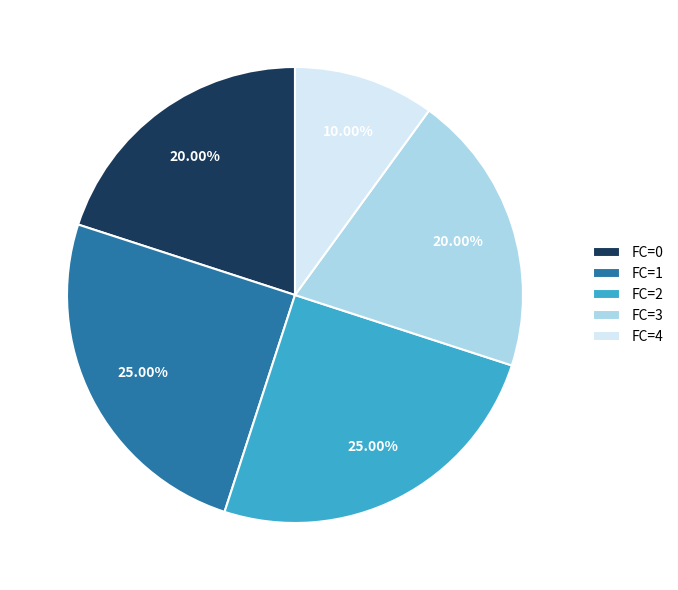

Does FC=0 account for over 50% of the chart?

No